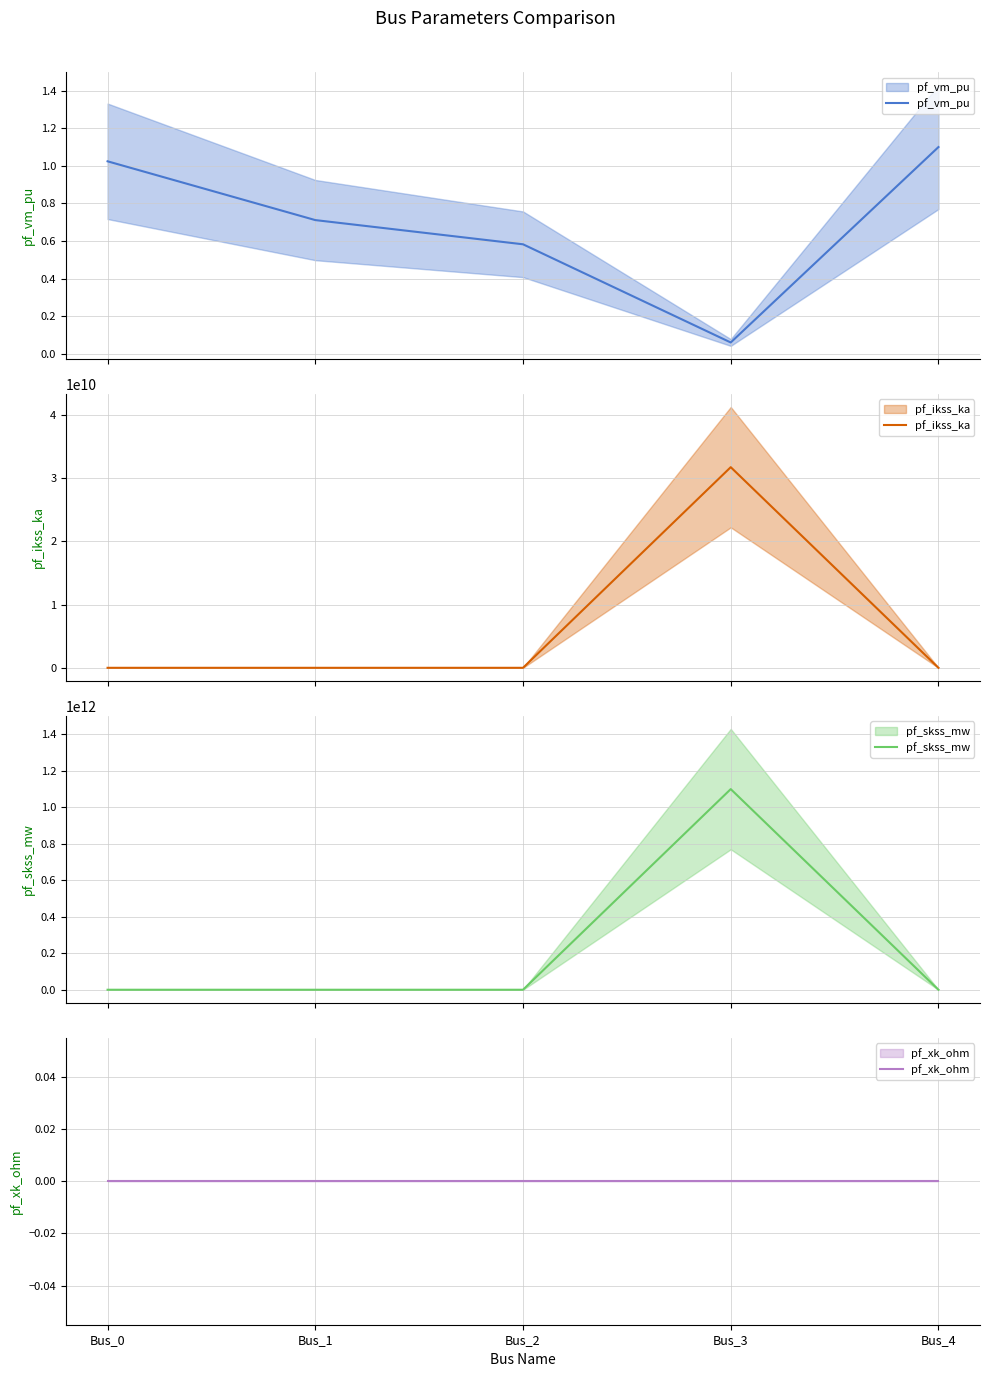

What is the difference between the pf_ikss_ka values at Bus_2 and Bus_3?

31754265512.8